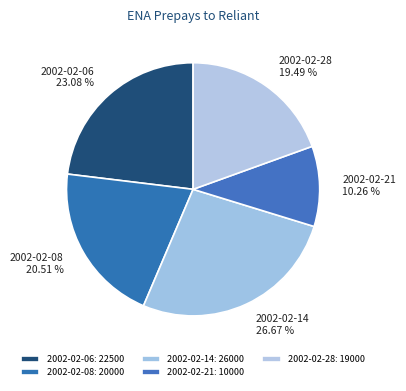

Is it true that 2002-02-06 is 23% of the pie?

True